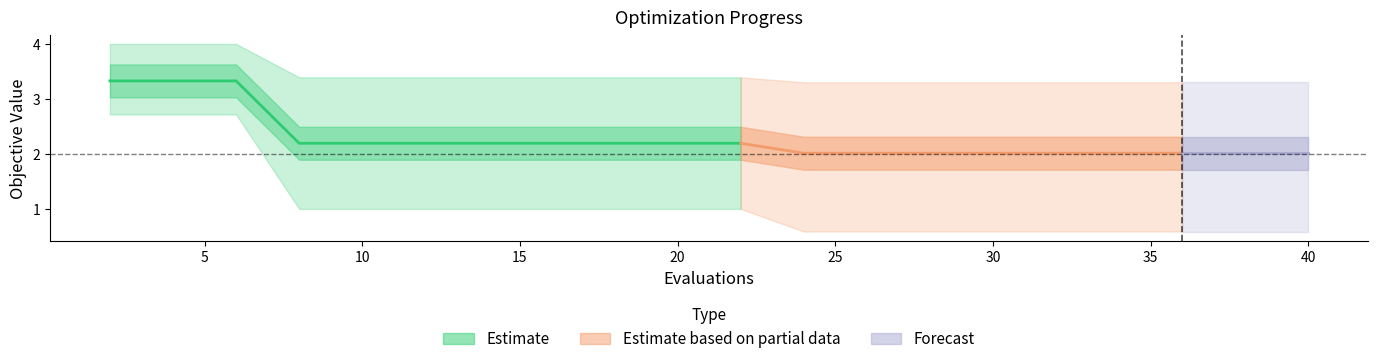

At which label does worst reach its minimum?

24